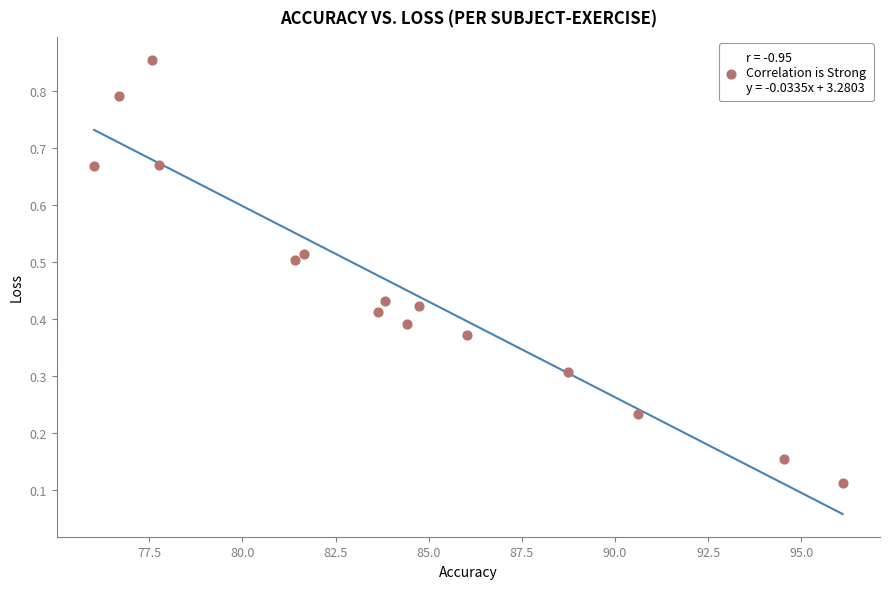

What is the range of X values (max minus min)?

20.1